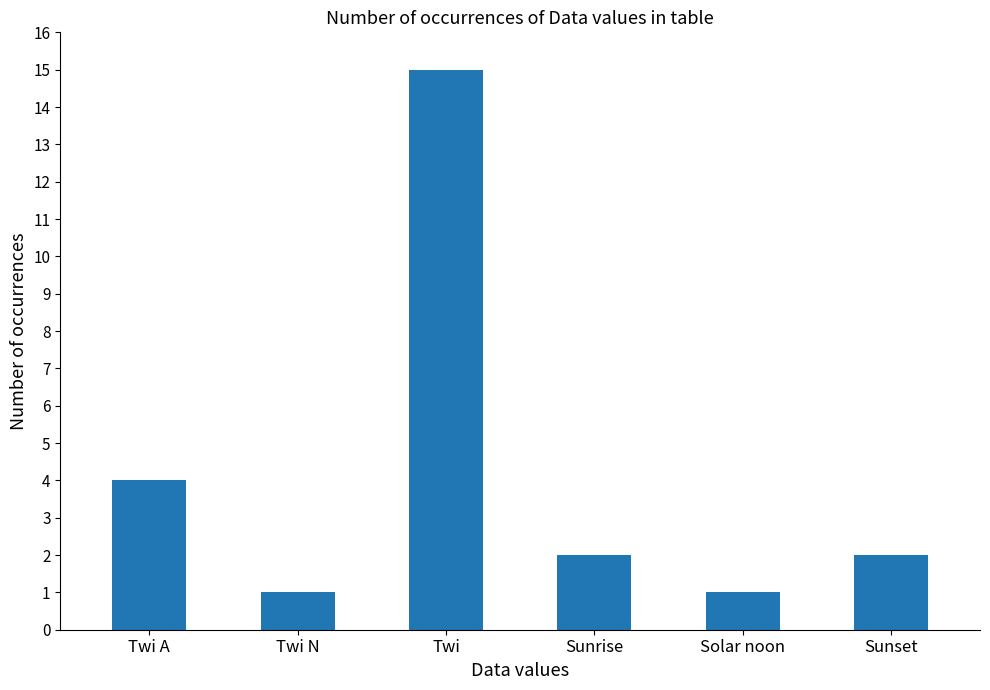

What is the difference between the values at Twi and Twi N?

14